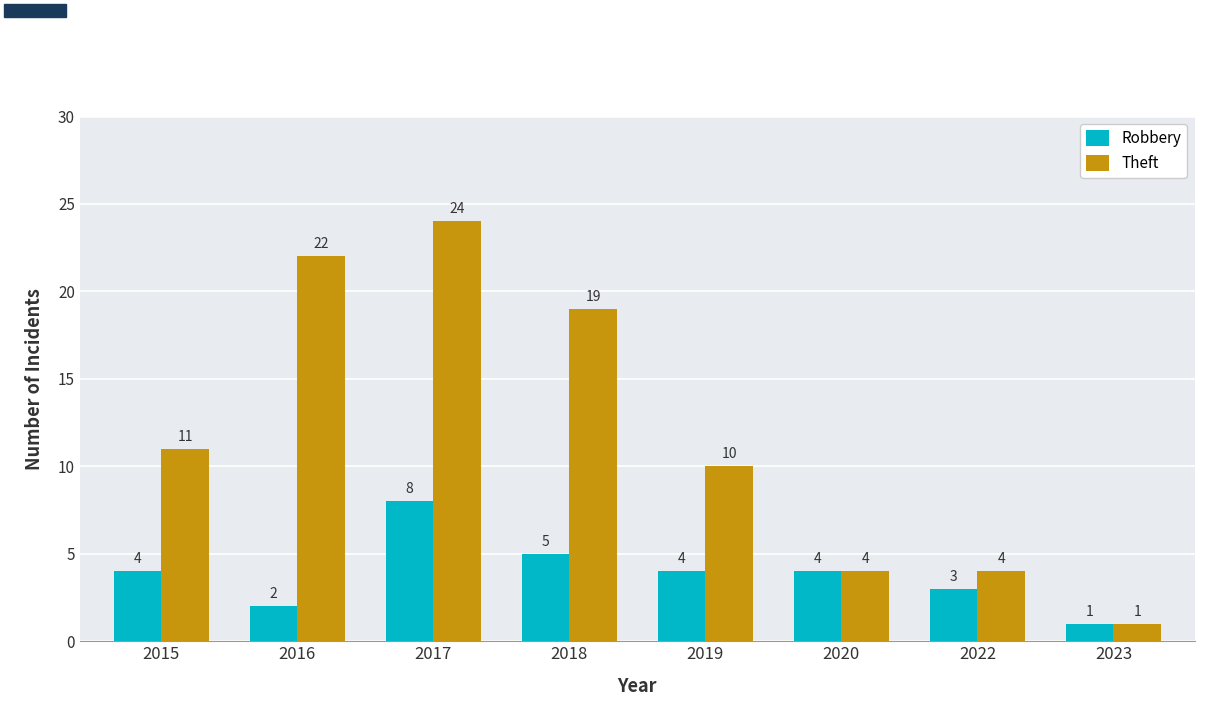

The Robbery series shows 4 at 2020. True or false?

True